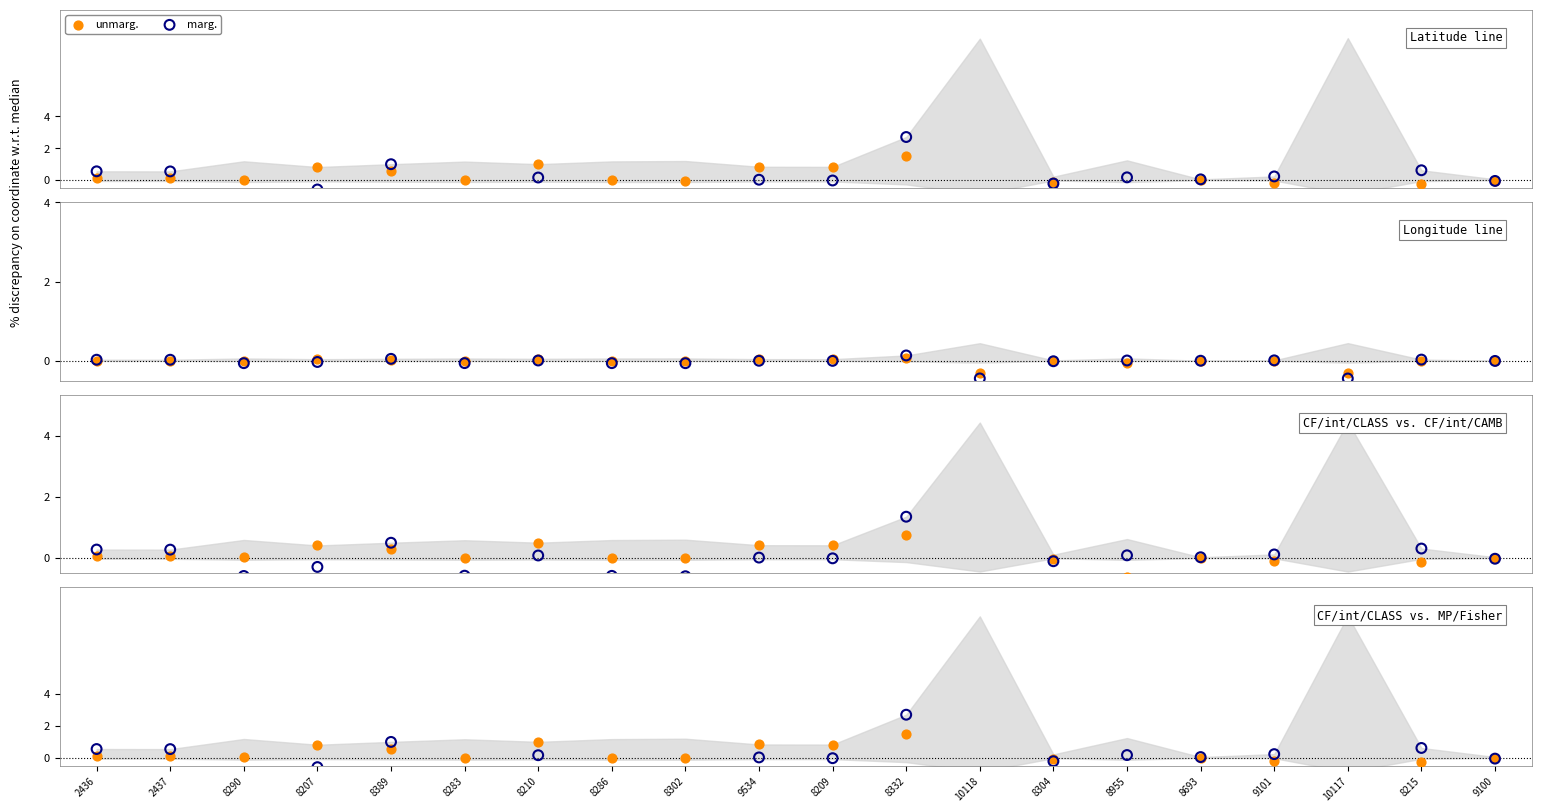

At which category is the sum across all series the highest?

8332